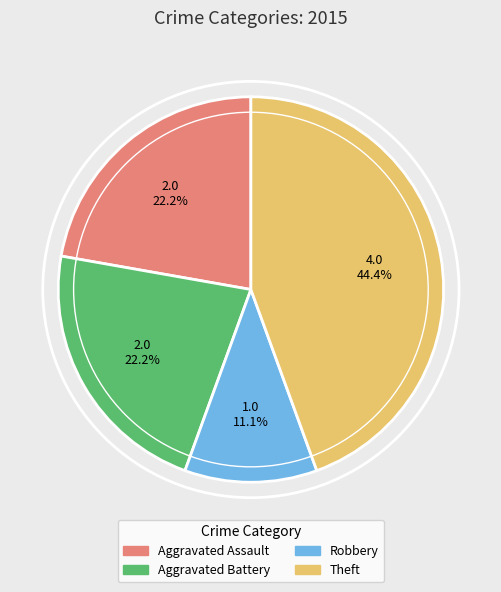

Is there any slice that represents more than half of the pie?

No